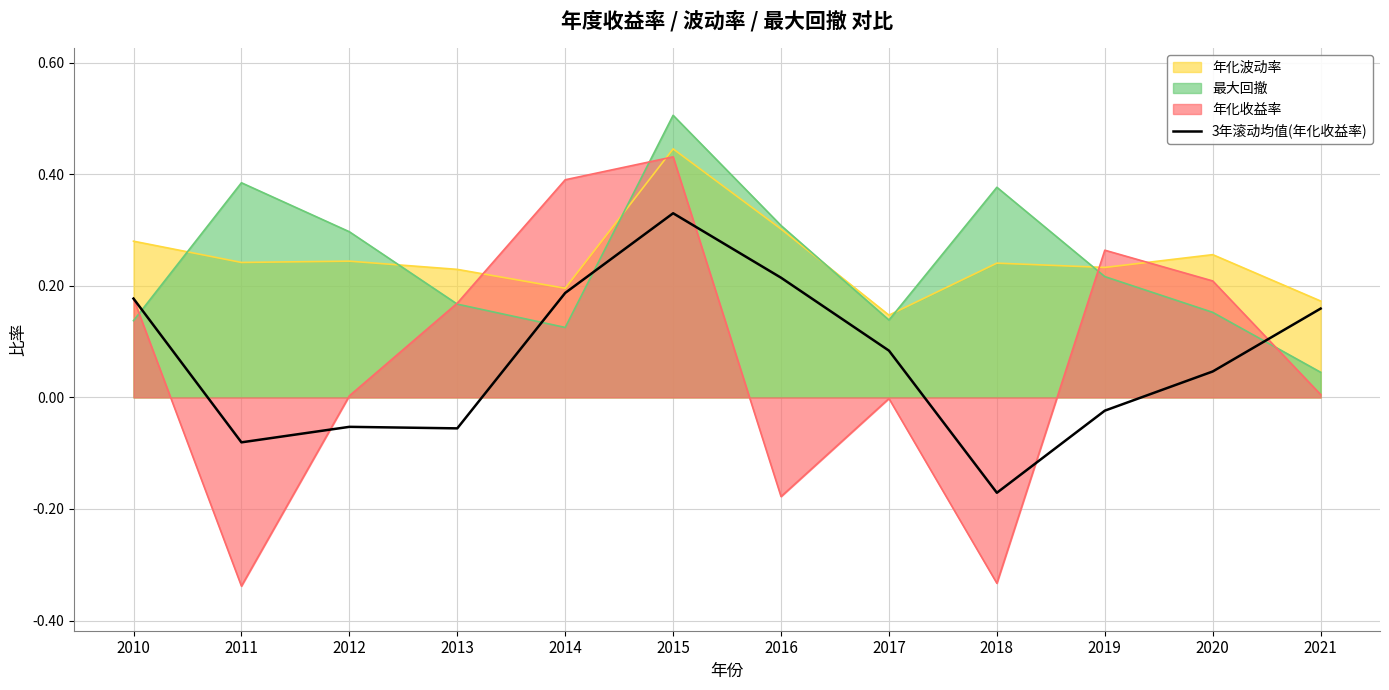

How many lines are shown in the chart?

4